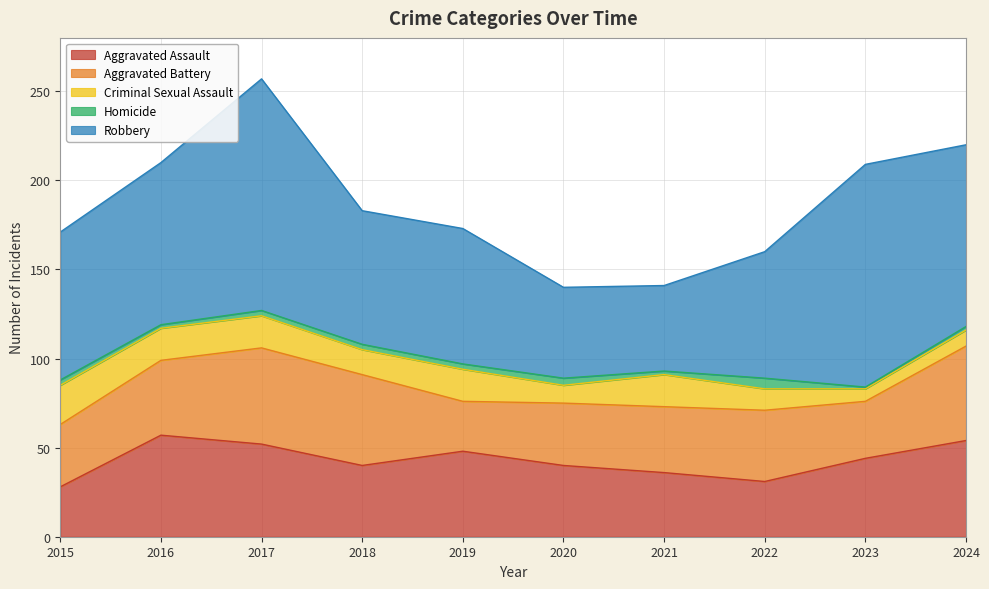

True or false: Aggravated Battery and Robbery cross at least once.

False